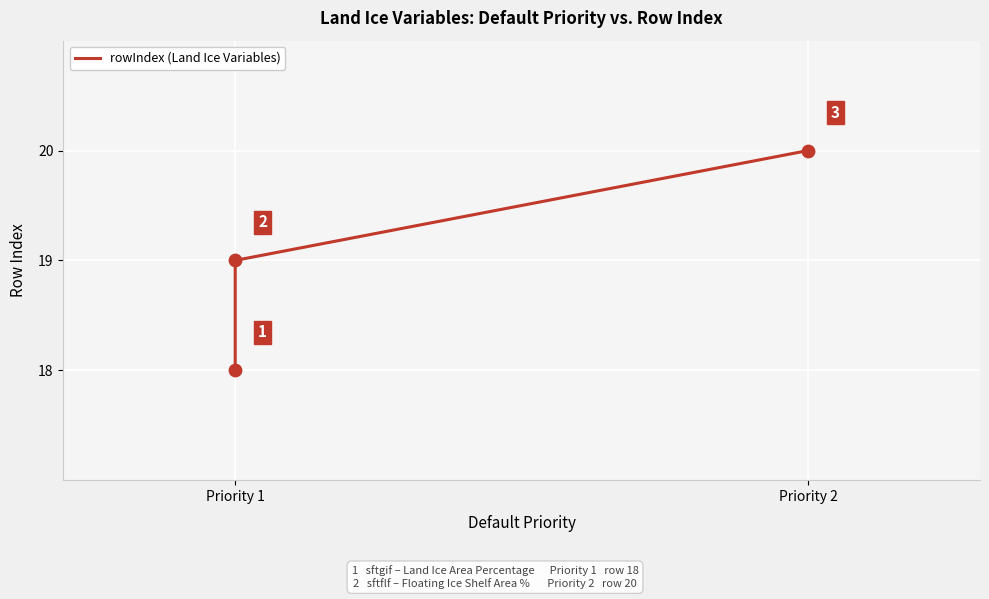

What is the change in value from Priority 1 to Priority 2?

+1